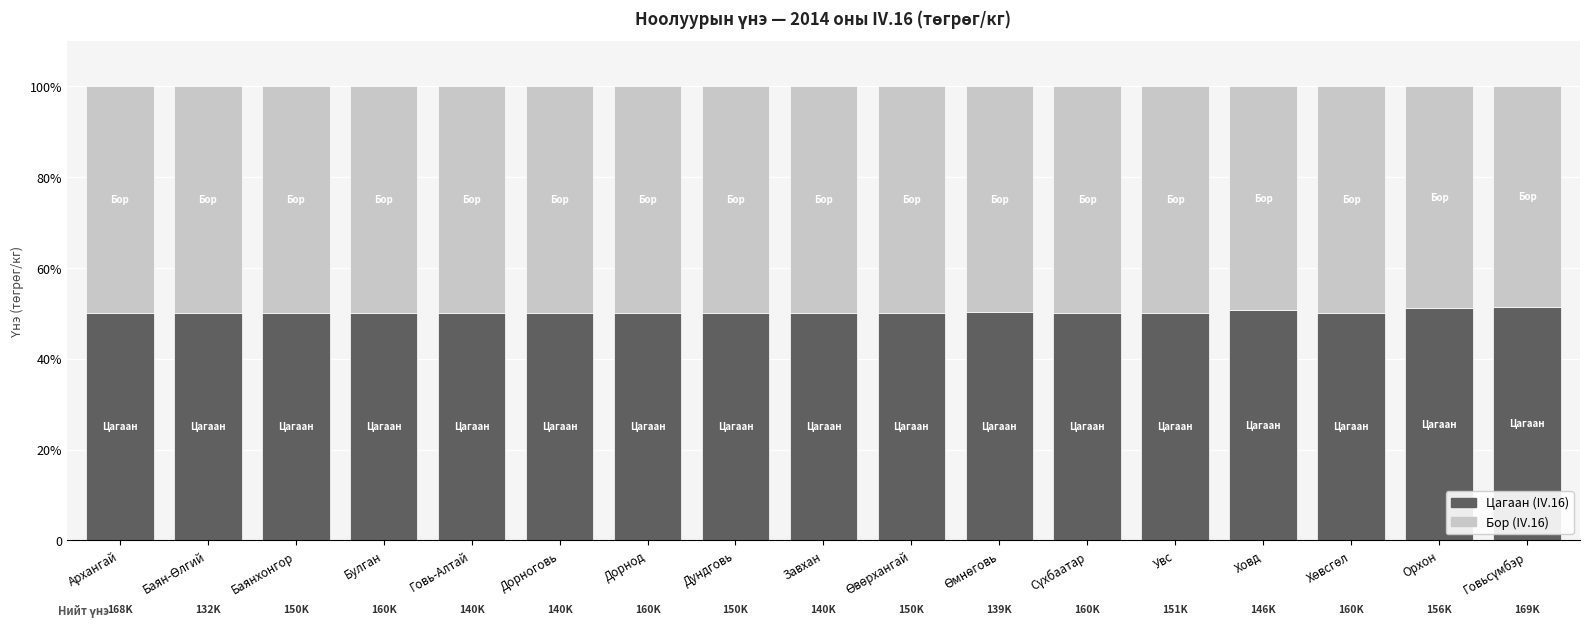

Does the chart contain any negative values?

No